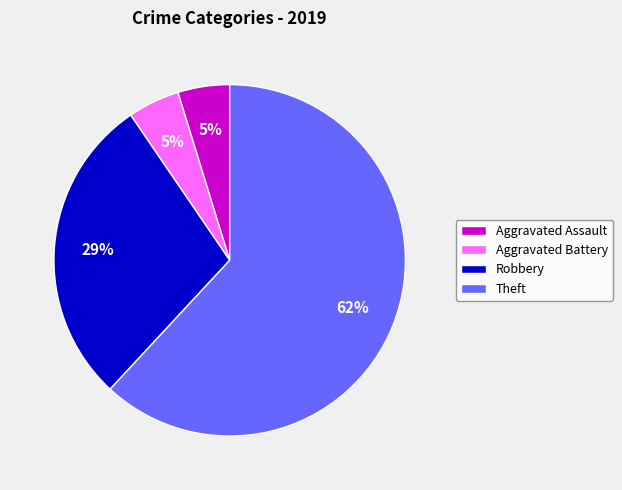

Does Aggravated Battery account for over 50% of the chart?

No